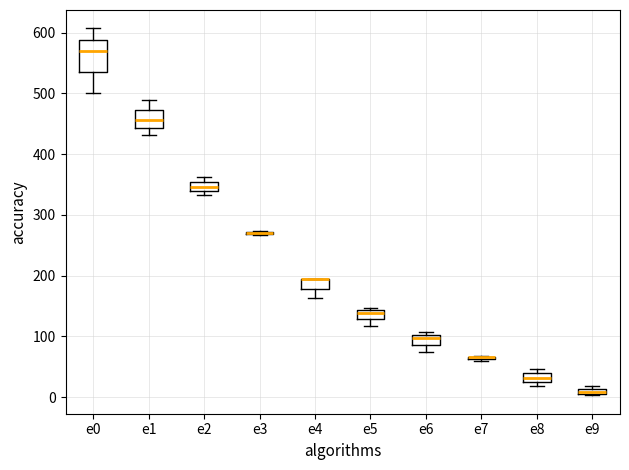

Where does the lower whisker of the box for e5 end on the y-axis? The values are not printed on the chart, so give them approximately, as read against the axis.

120